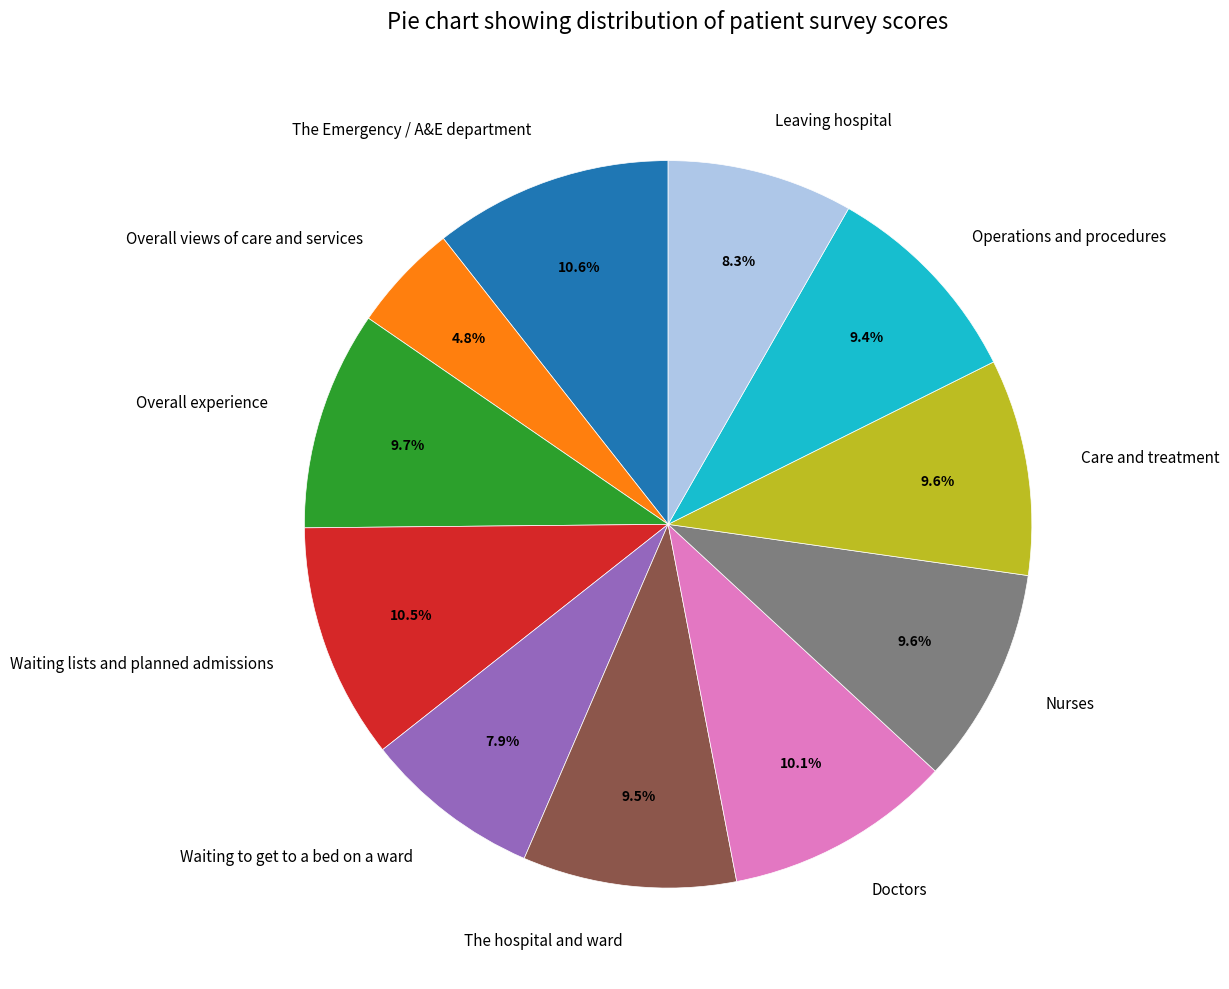

What is the smallest slice in the pie chart?

Overall views of care and services